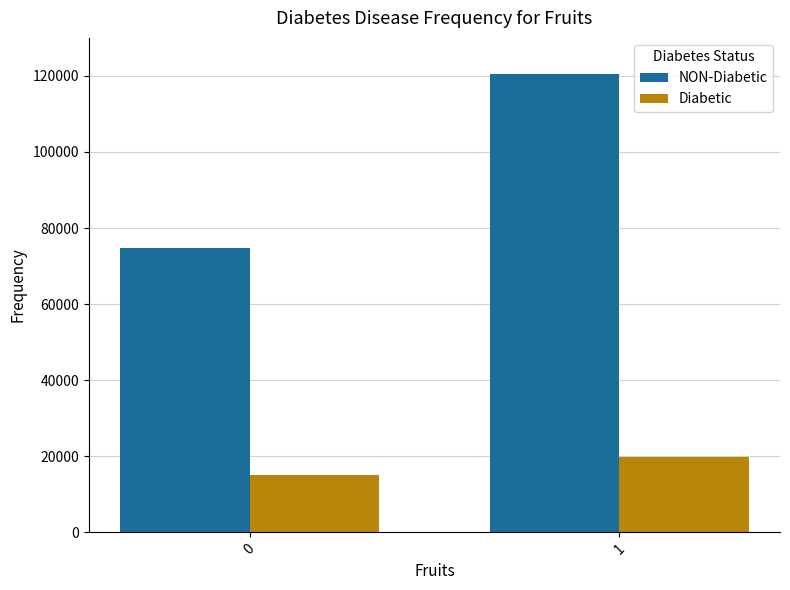

Are the bars grouped side by side (vs. stacked)?

Yes